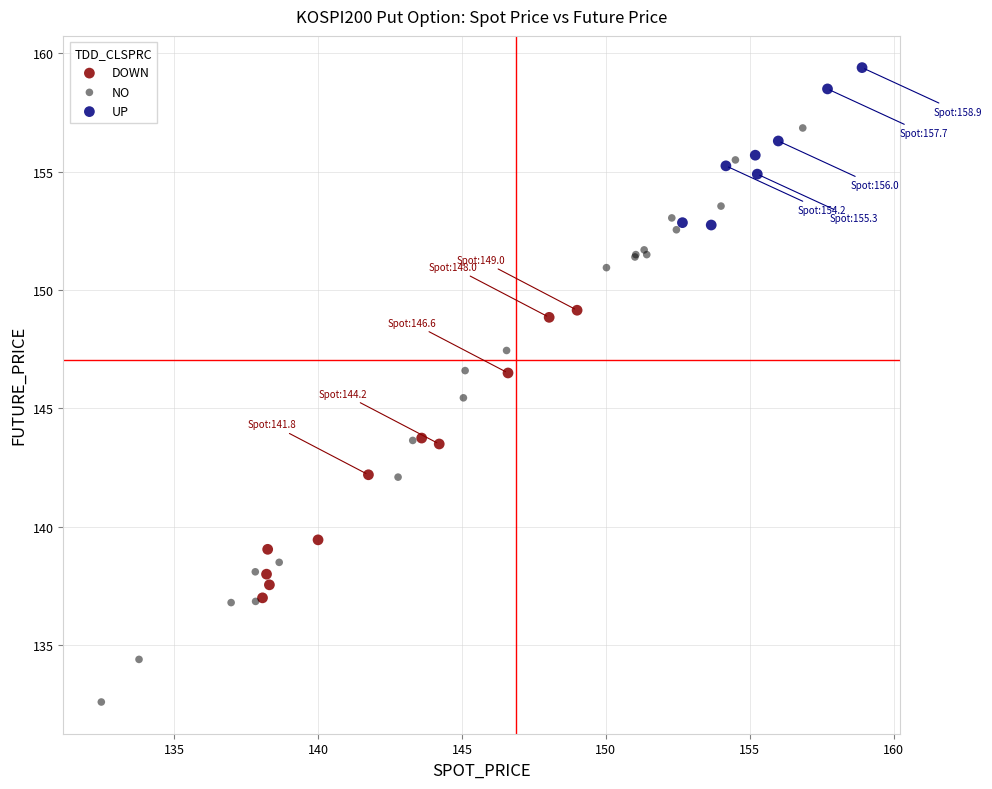

Which series reaches the maximum Y coordinate?

UP